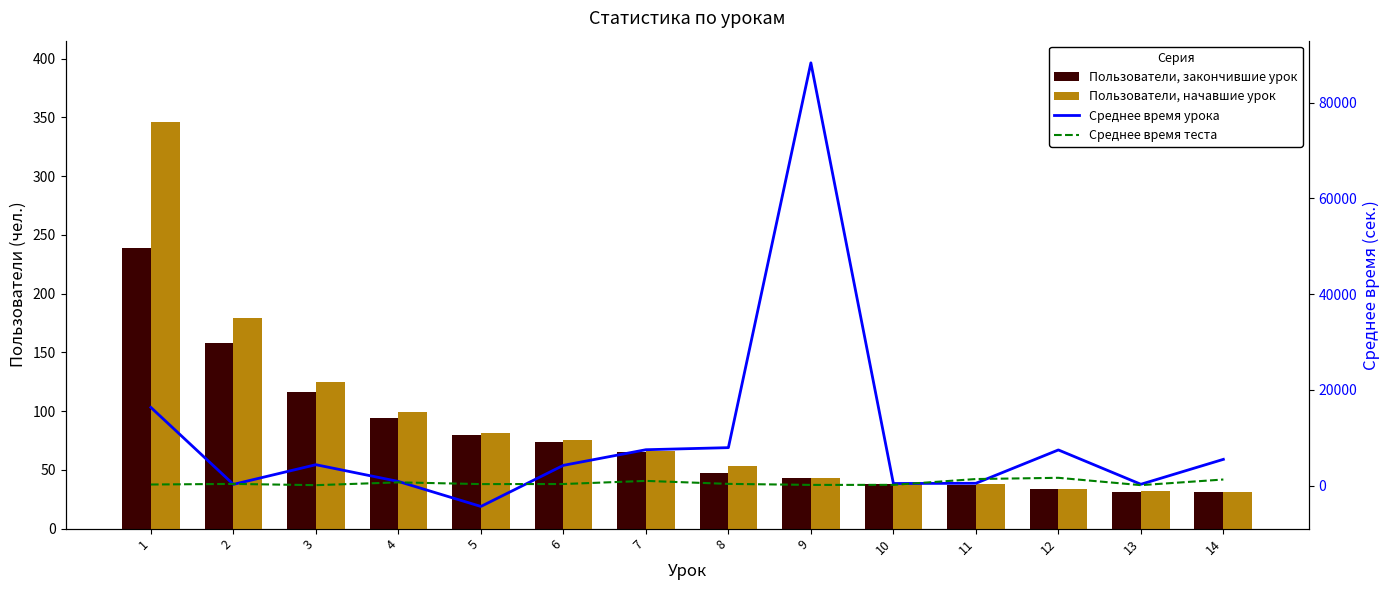

At which category is the sum across all series the highest?

9